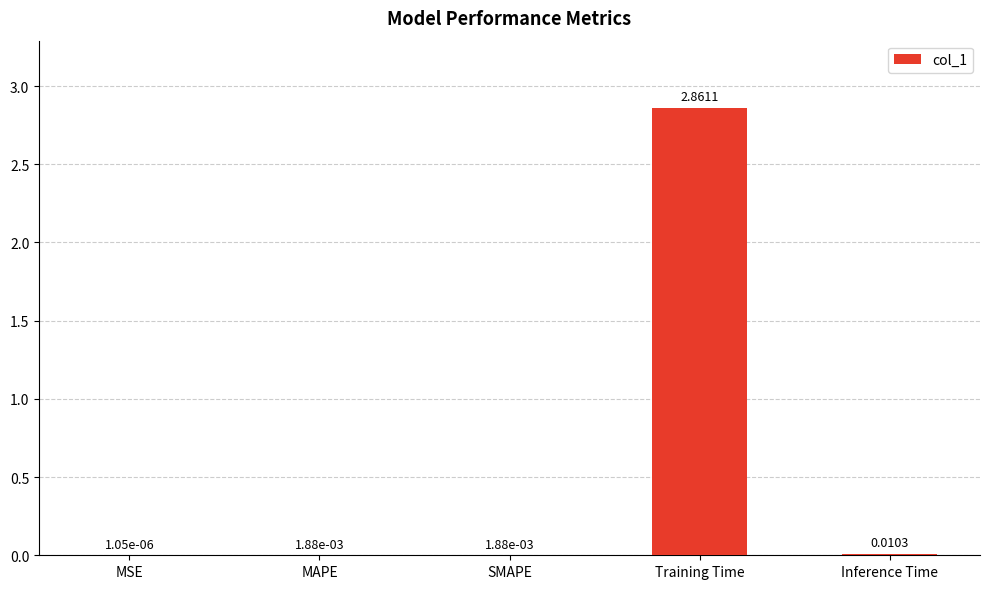

Which category has the highest value across all series?

Training Time